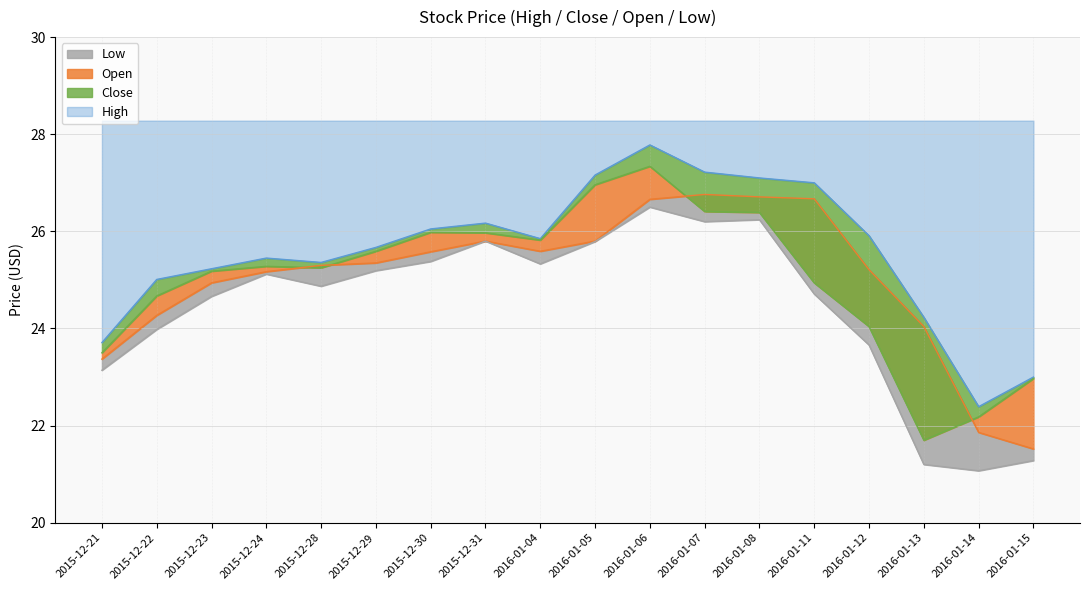

What is the total value across all series at 2015-12-24?

101.0